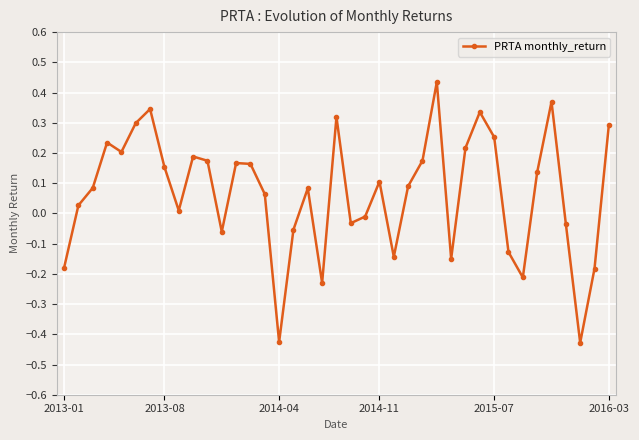

In PRTA monthly_return, how many points are higher than both neighbors (excluding endpoints)?

10